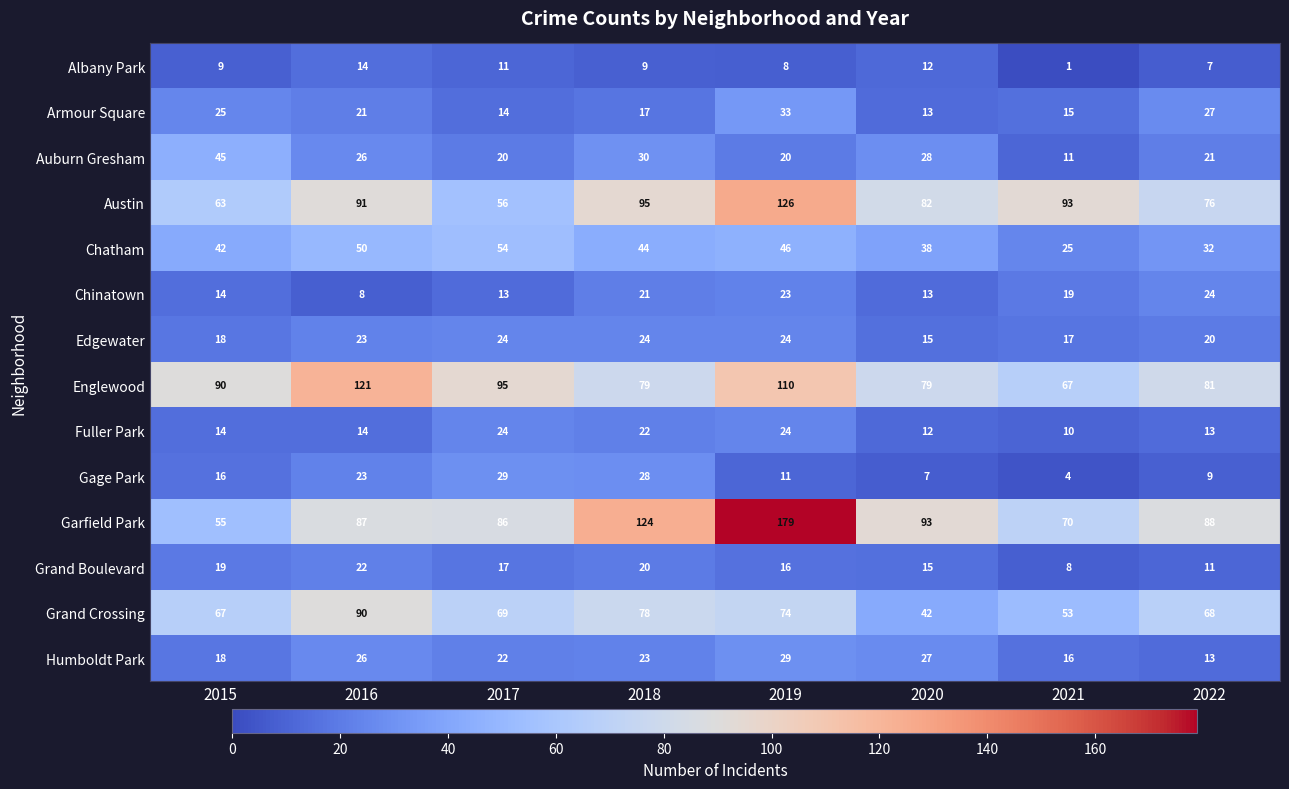

Between 2016 and 2017, which series saw the biggest shift?

Austin